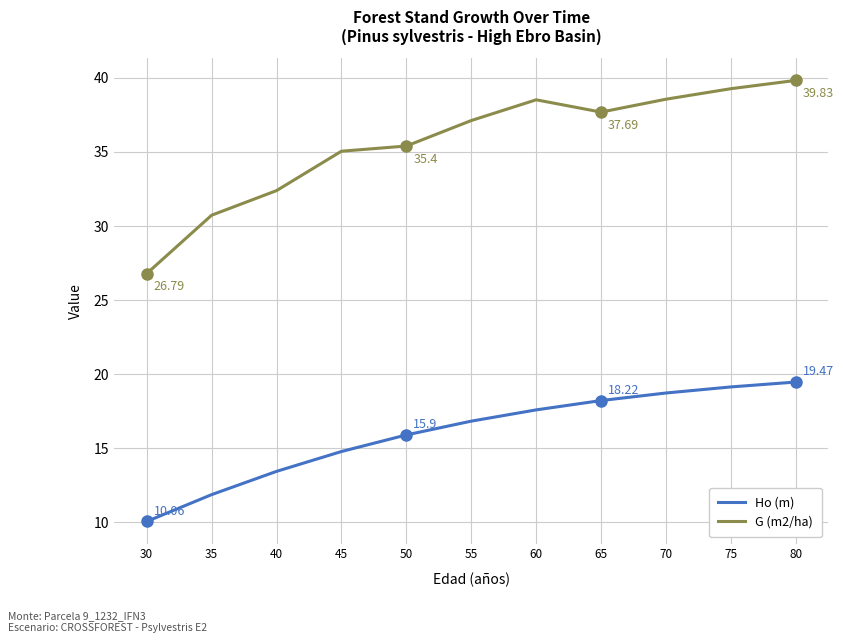

What is the smallest value displayed?

10.1